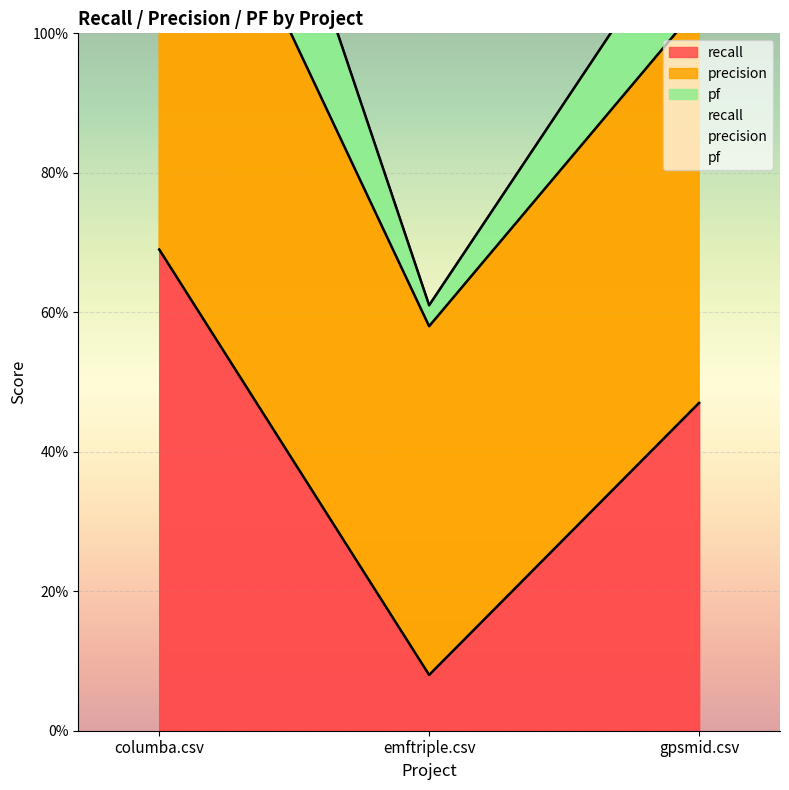

Rank the categories by precision value from lowest to highest.

emftriple.csv, gpsmid.csv, columba.csv